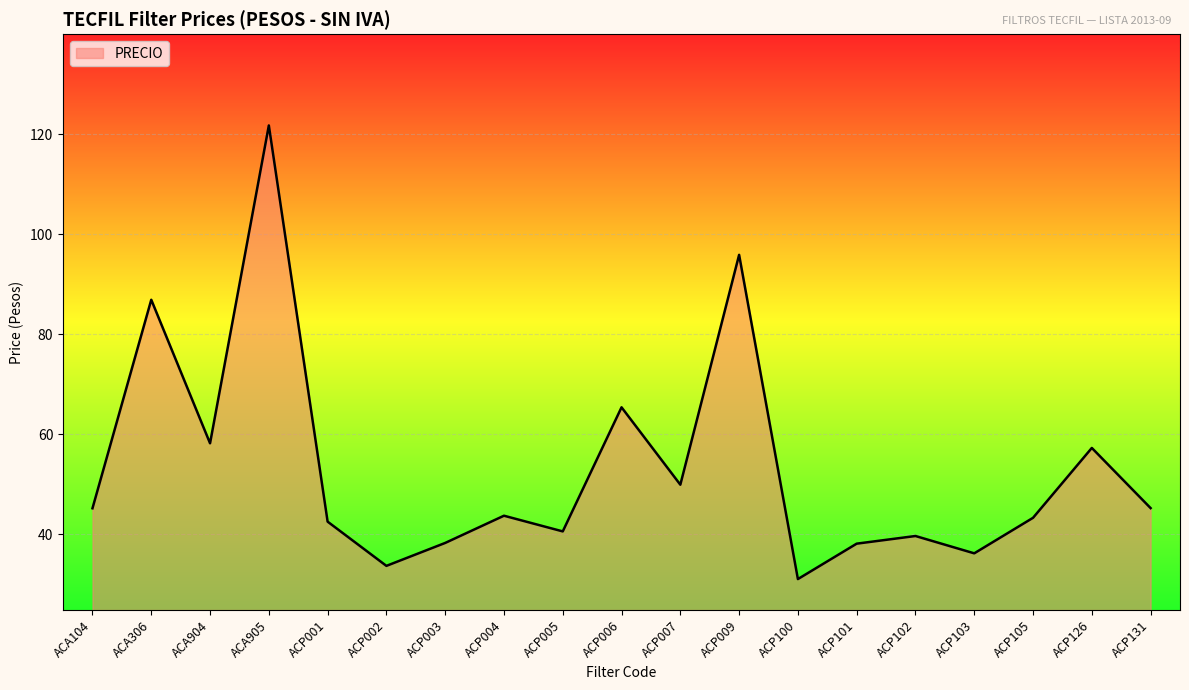

Which label corresponds to the largest value in the chart?

ACA905